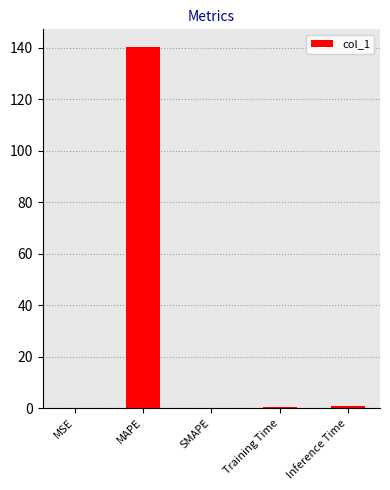

Is it true that the value at MAPE is 140.2?

True